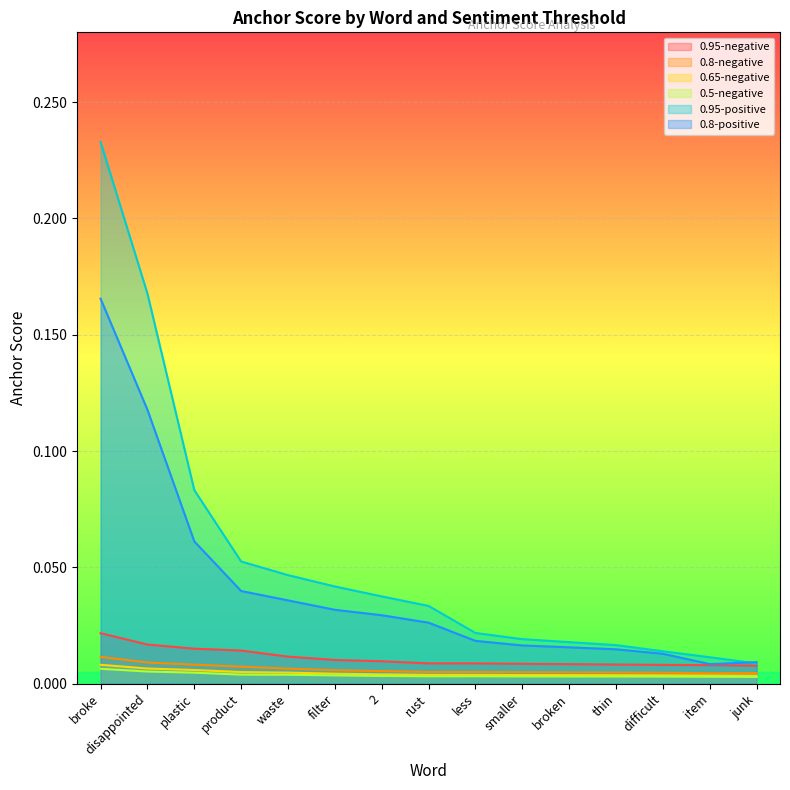

What is the label of the 6th point from the left?

filter